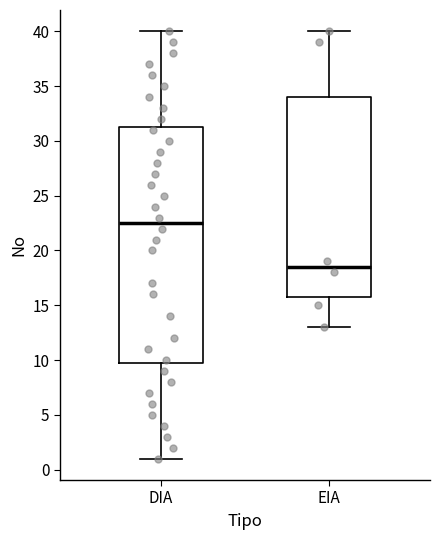

Reading left to right, read every box against the y-axis: the position of its median line, the range the box covers, and the ends of its whiskers. The values are not printed on the chart, so give them approximately, as read against the axis.

DIA: median 22.5, box 10.0 to 31.5, whiskers 1.0 to 40.0
EIA: median 18.5, box 16.0 to 34.0, whiskers 13.0 to 40.0